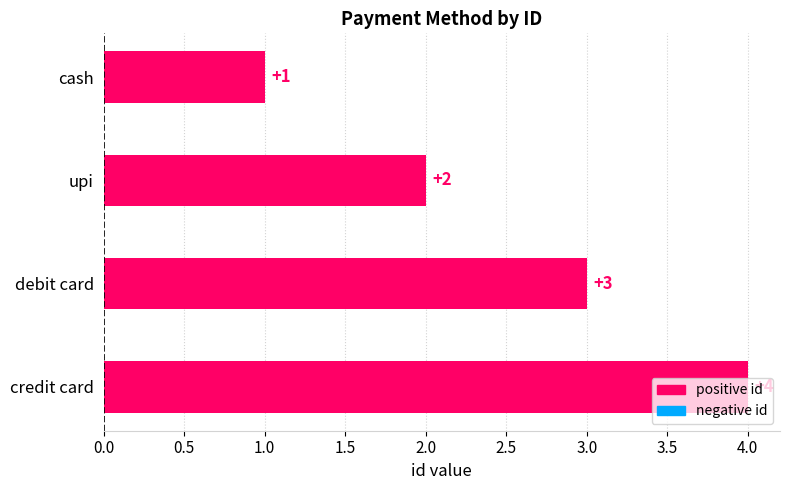

What is the value of the 4th bar from the top?

4